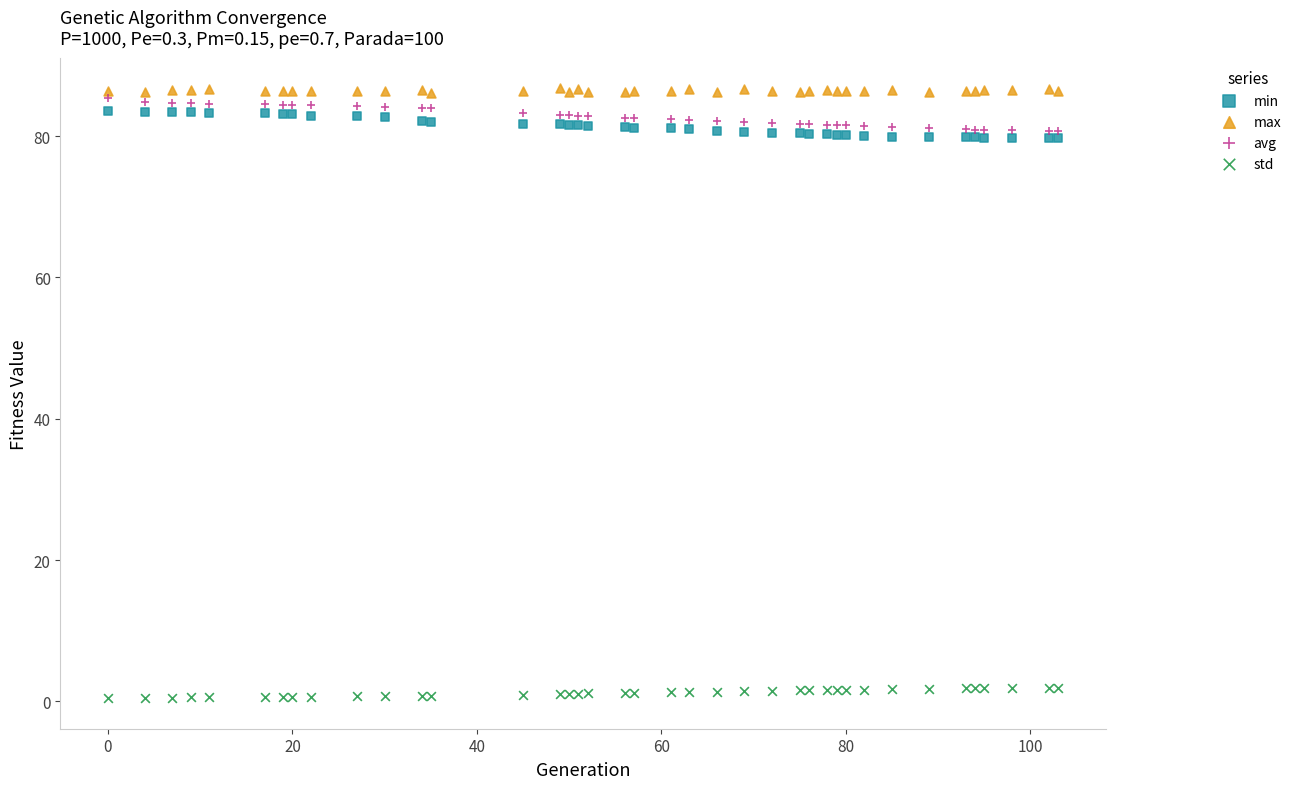

Which series reaches the minimum Y coordinate?

std